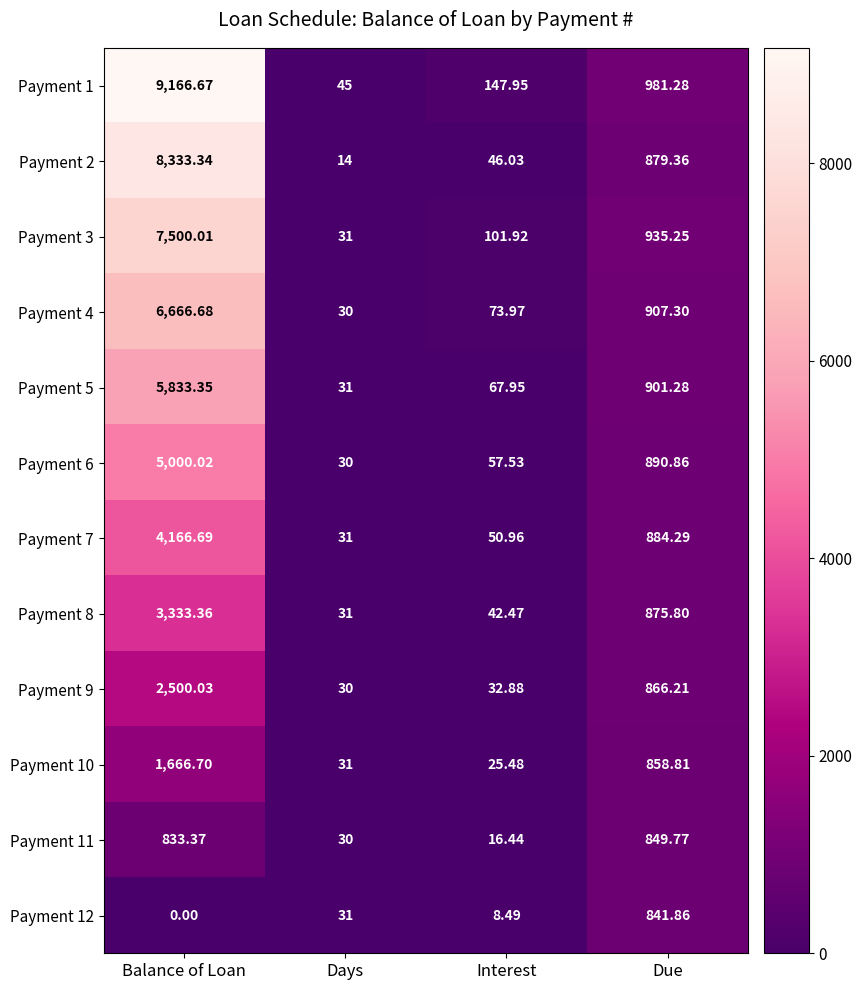

At which label does Payment 8 first exceed 875?

Balance of Loan